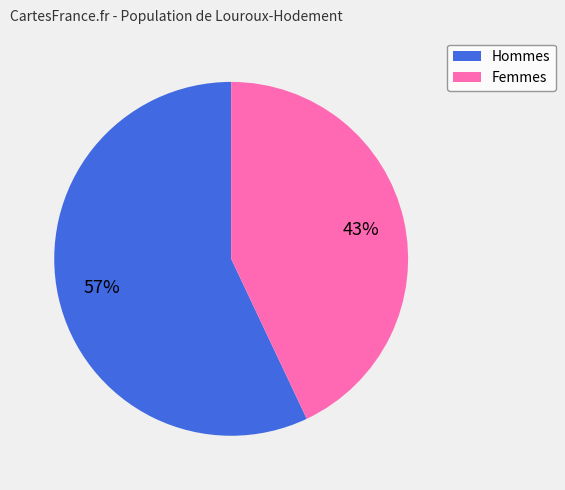

Is there any slice that represents more than half of the pie?

Yes